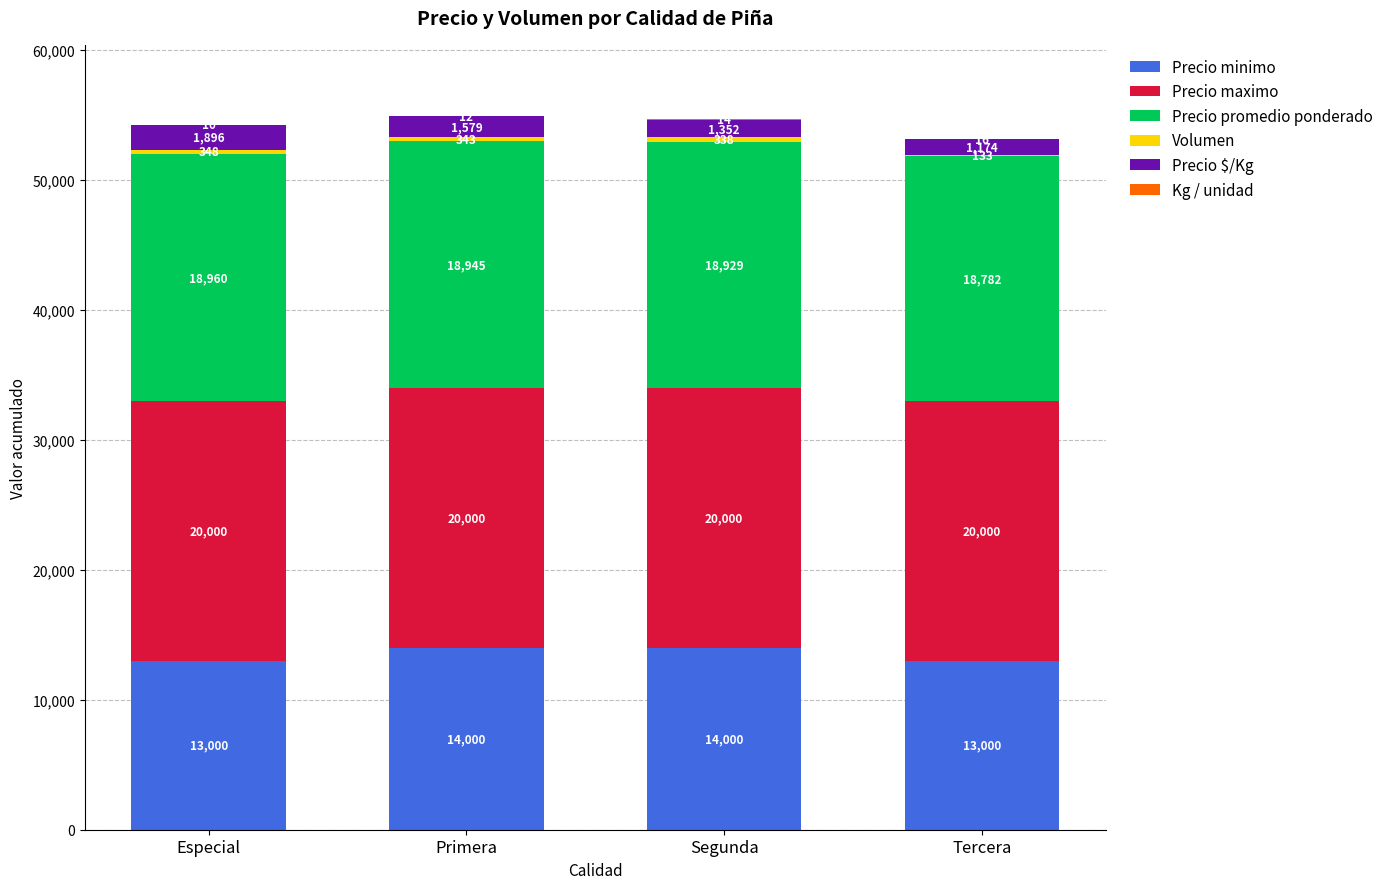

Count the number of categories in the chart.

4